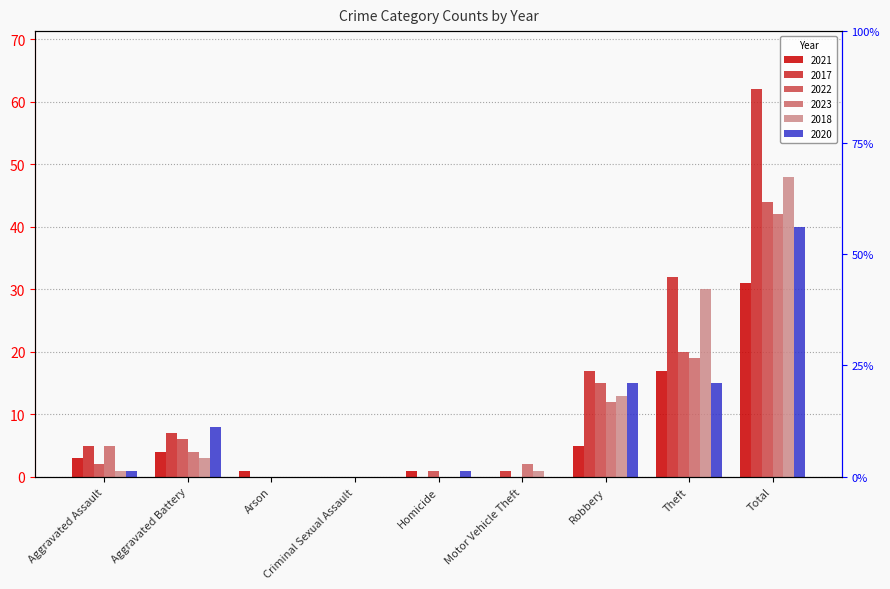

Which has a higher value, Motor Vehicle Theft or Aggravated Battery?

Aggravated Battery